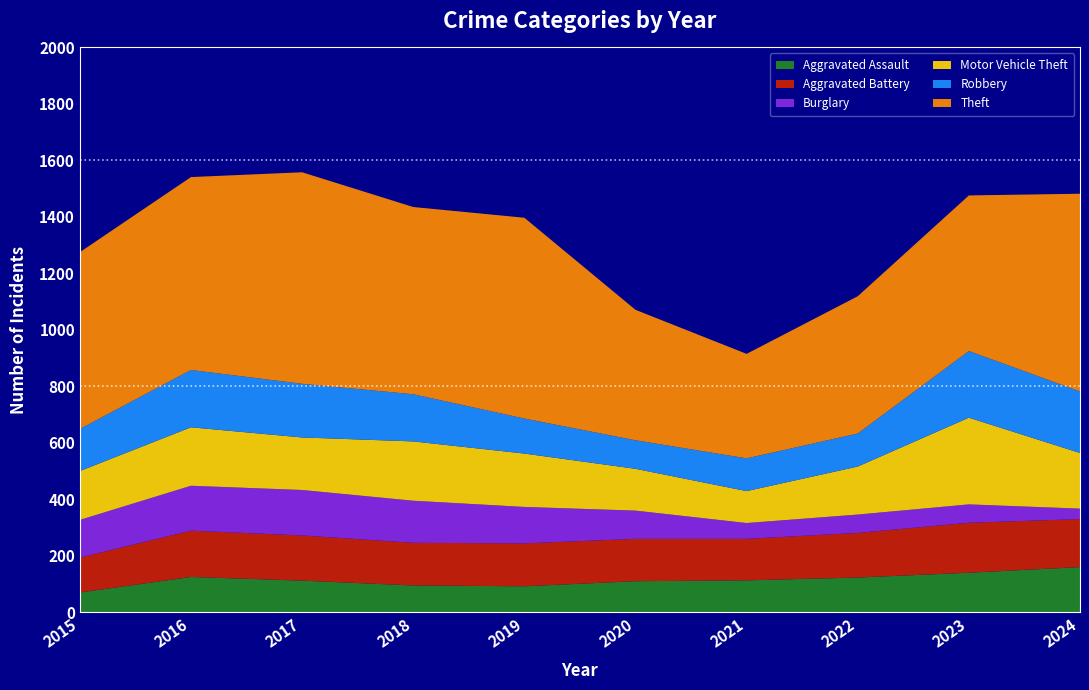

Reading left to right, transcribe all the data shown in this chart.

Aggravated Assault: 70	125	112	95	92	110	113	123	140	160
Aggravated Battery: 124	164	160	151	152	150	147	158	177	170
Burglary: 133	159	161	149	129	100	56	65	65	37
Motor Vehicle Theft: 173	207	186	210	189	148	113	170	307	197
Robbery: 149	203	190	167	124	101	116	117	236	218
Theft: 626	683	749	663	711	462	370	486	551	700